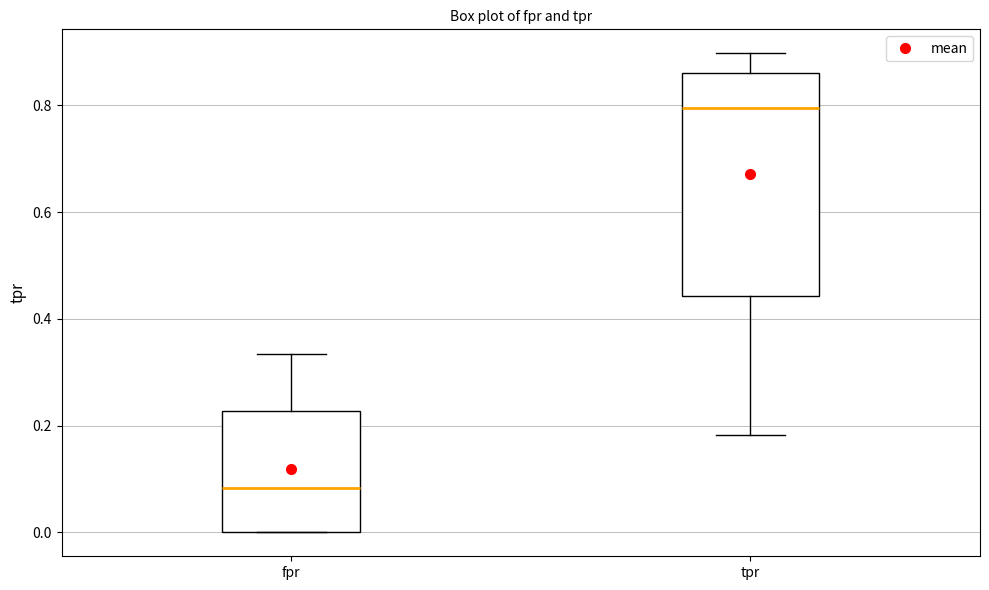

Which box's median line is the lowest?

fpr